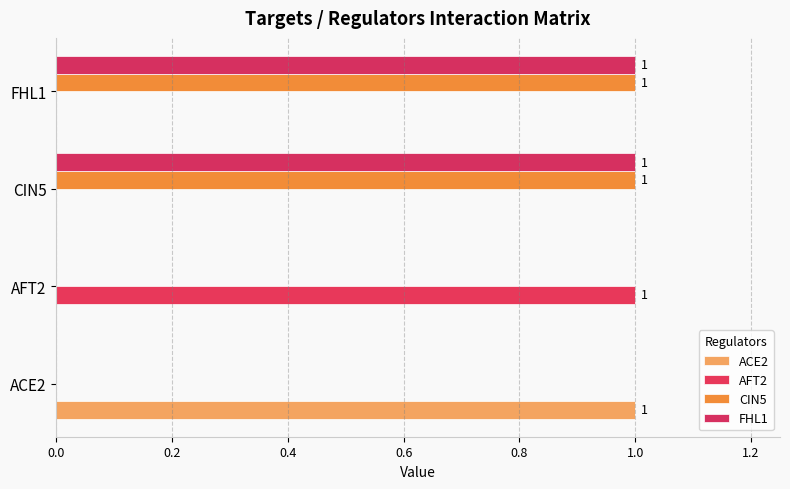

Count the number of categories in the chart.

4